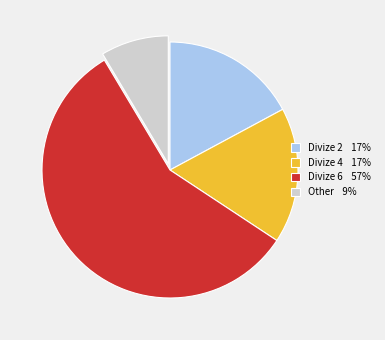

The Divize 6 57% slice represents 63% of the pie. True or false?

False